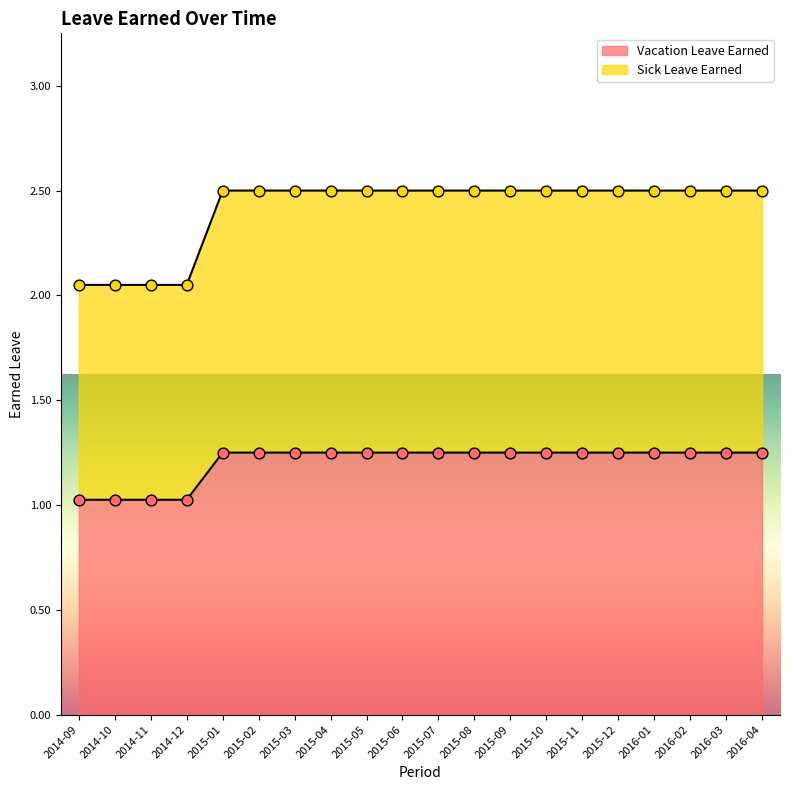

Is the value of Vacation Leave Earned at 2015-01 greater than the value of Sick Leave Earned at 2015-02?

No